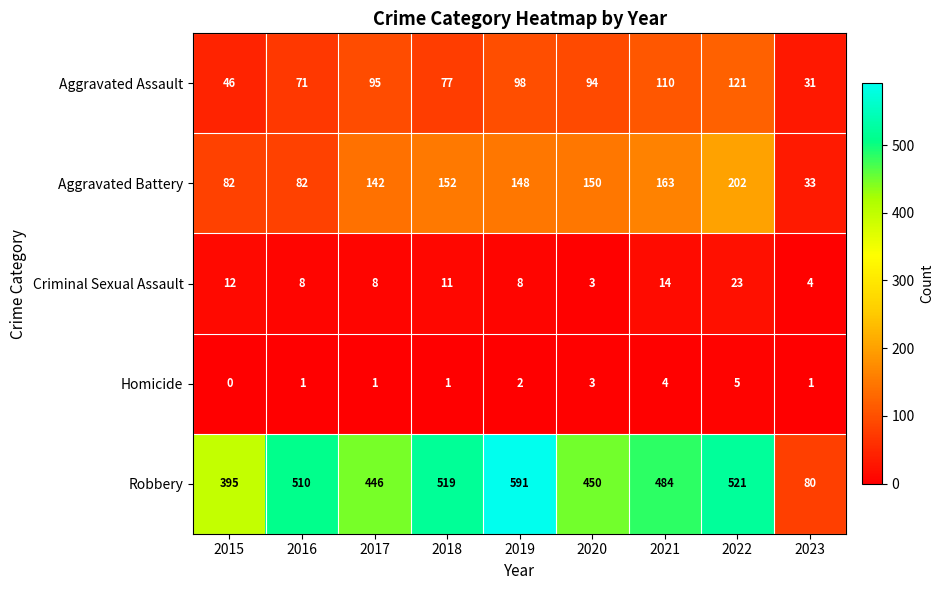

The Aggravated Battery series shows 33 at 2023. True or false?

True